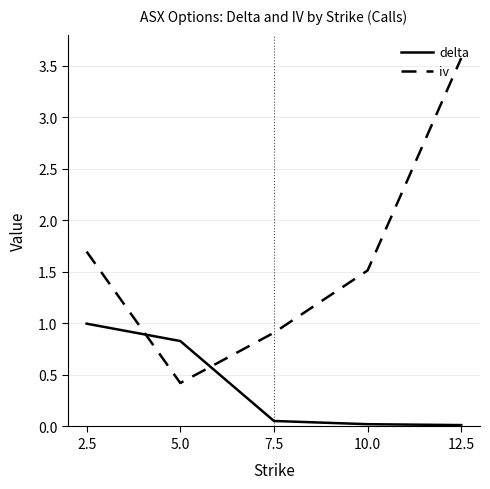

How many lines are shown in the chart?

2